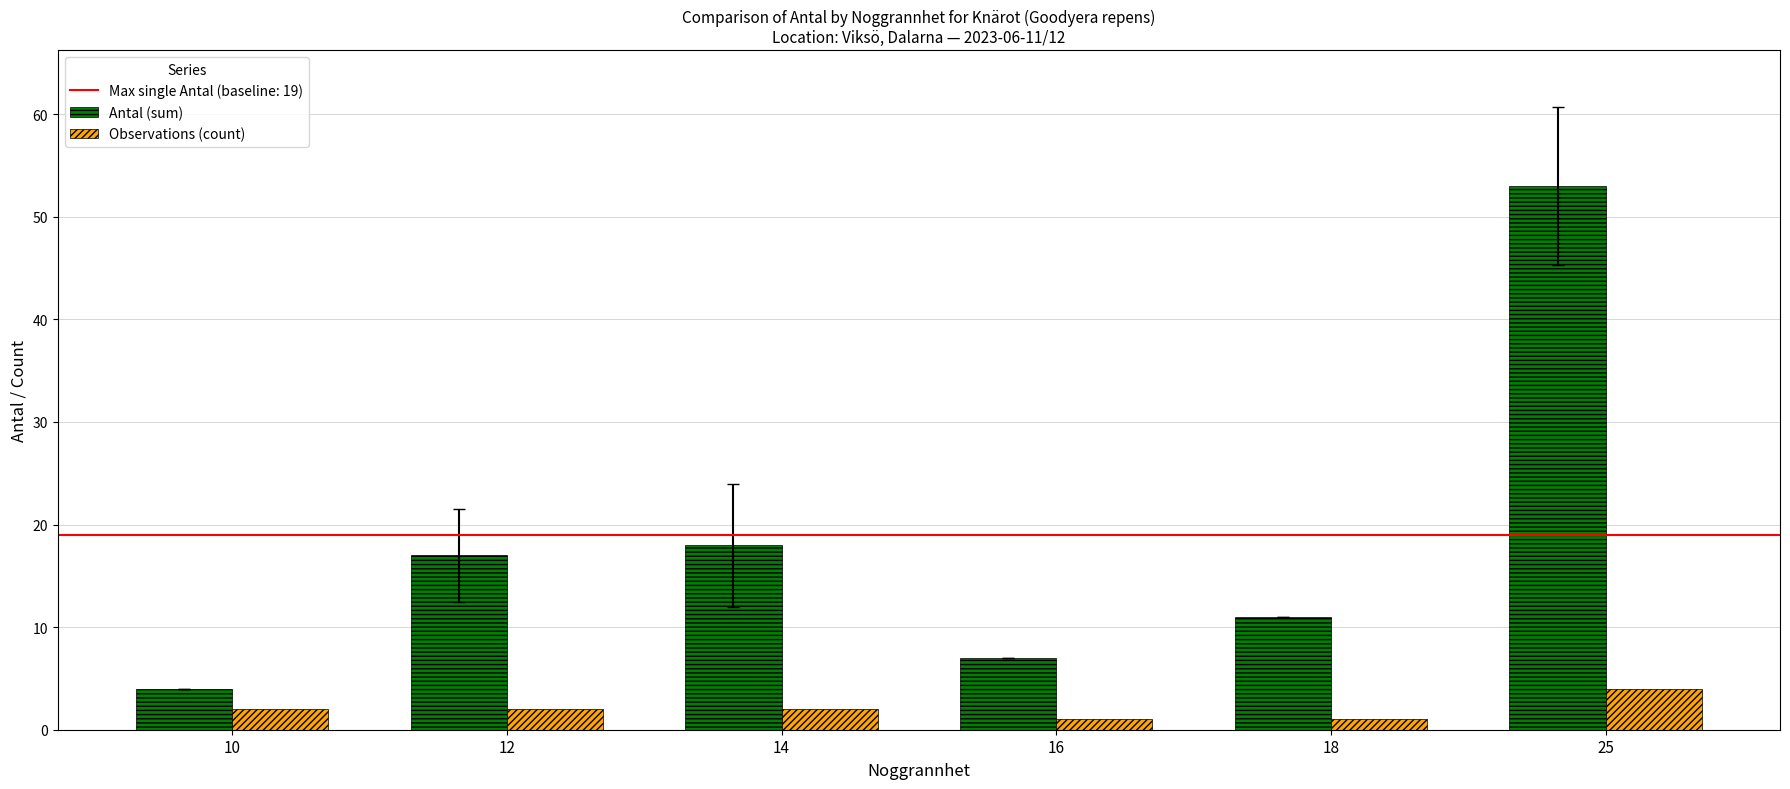

Reading left to right, transcribe all the data shown in this chart.

Antal (sum): 10=4	12=17	14=18	16=7	18=11	25=53
Observations (count): 10=2	12=2	14=2	16=1	18=1	25=4